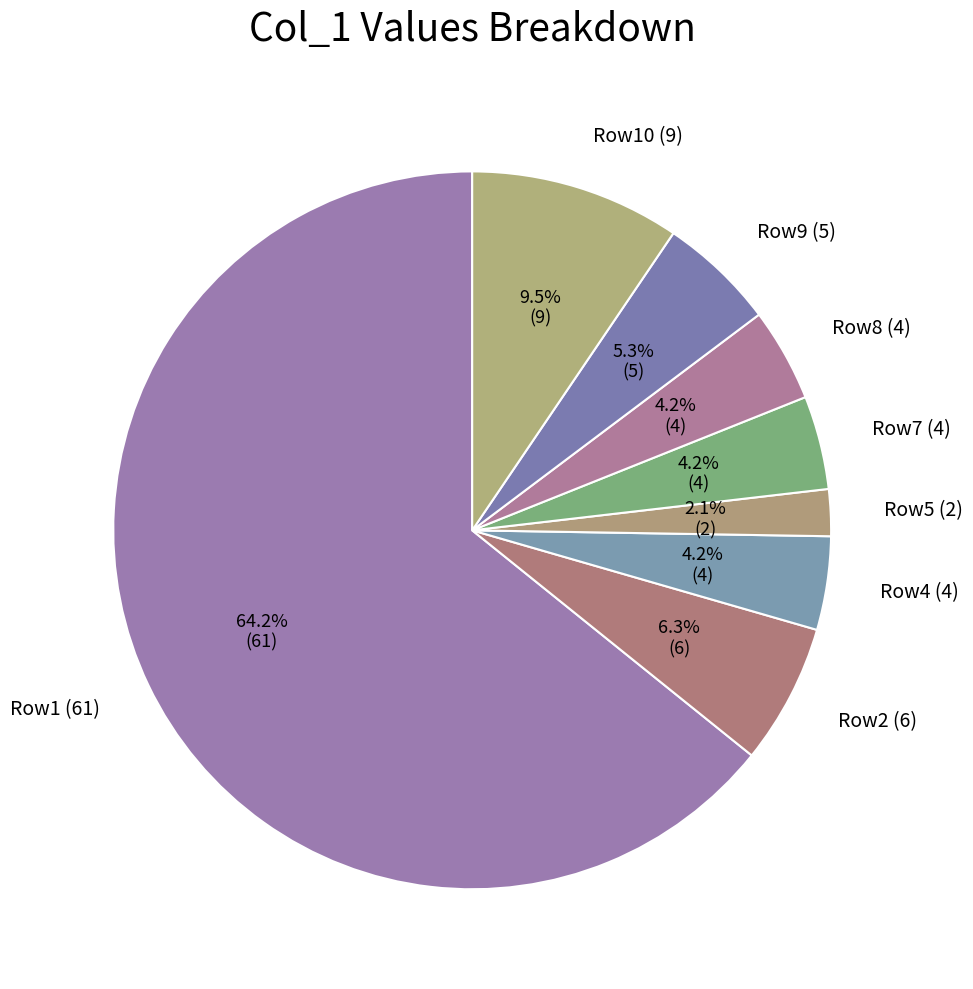

Which slice is the smallest?

Row5 (2)